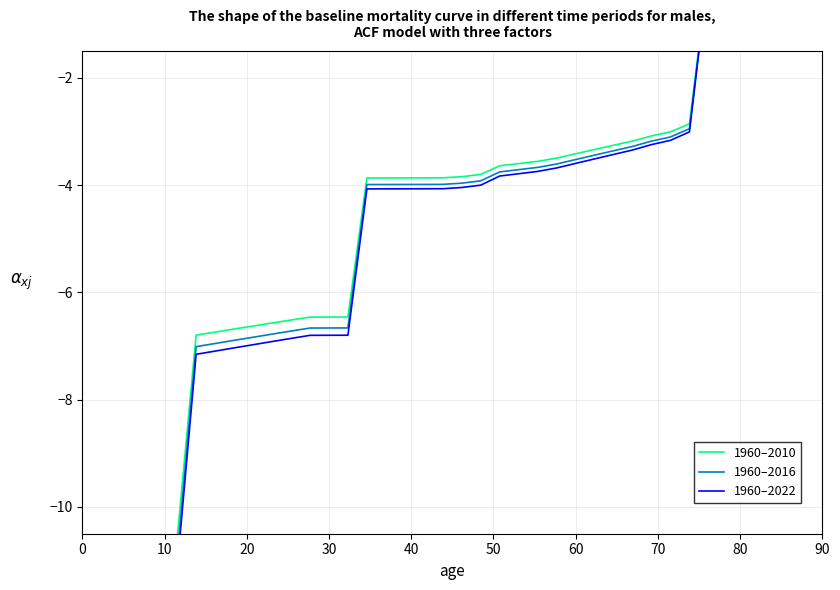

Which series has the largest total across all categories?

1960–2010